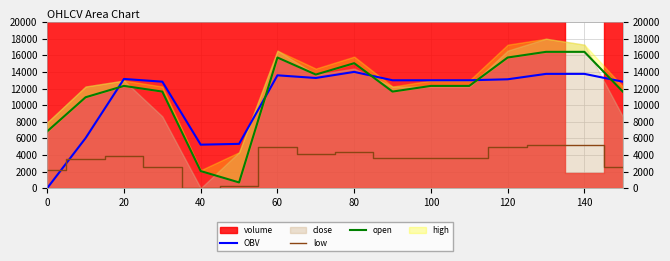

Is it true that low equals 2160.0 at 0?

True